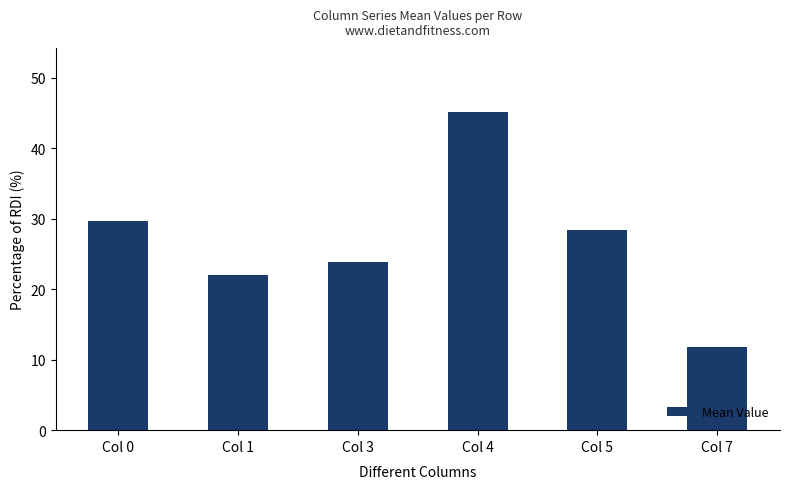

Which category has the lowest value across all series?

Col 7